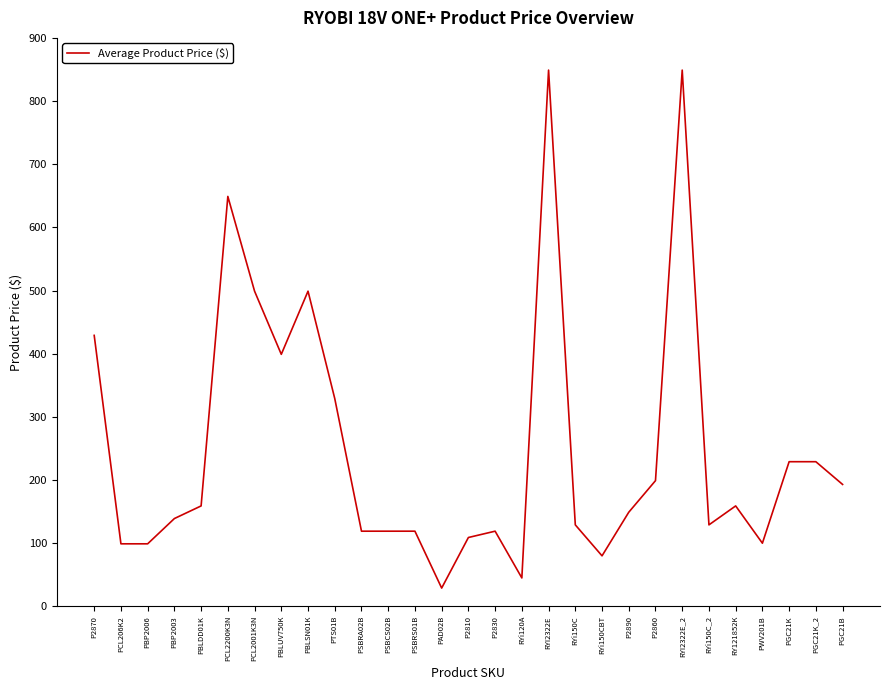

How many lines are shown in the chart?

1